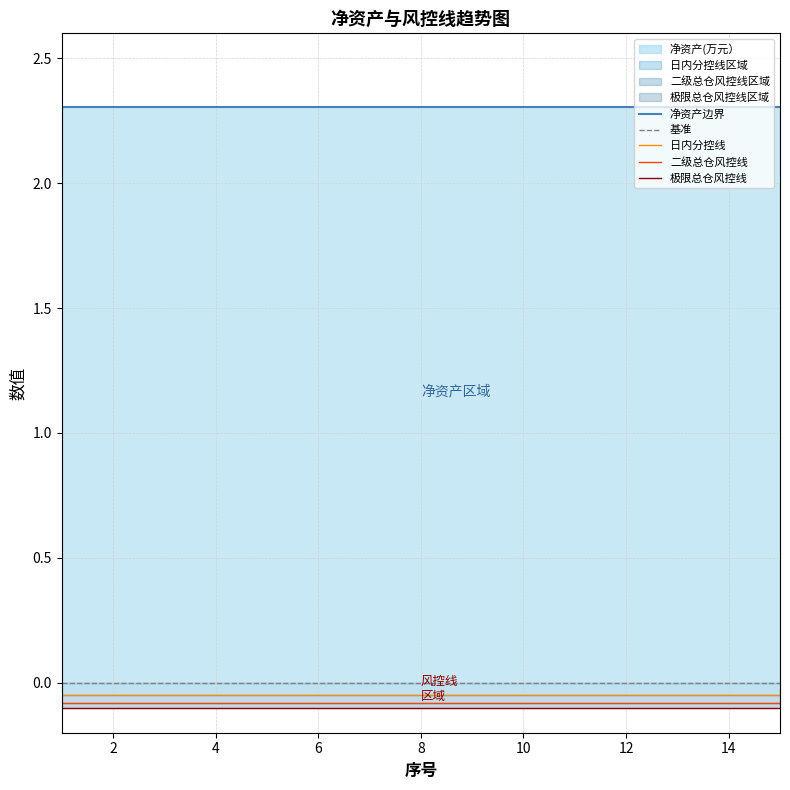

True or false: 净资产边界 and 基准 cross at least once.

False